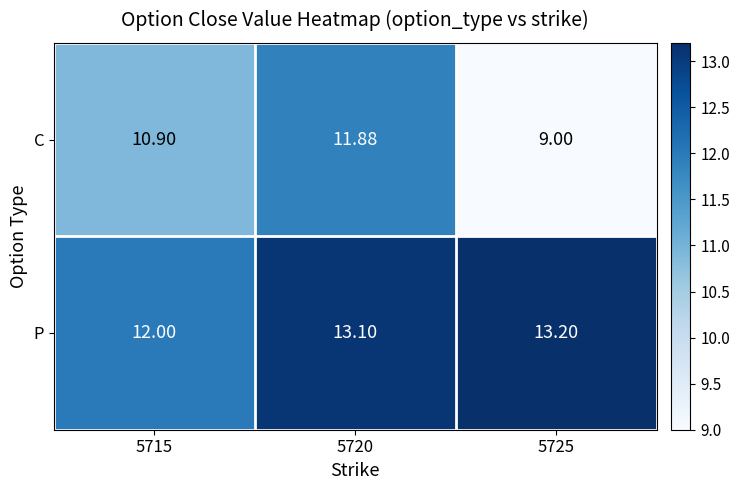

What is the sum of the P values at 5715 and 5725?

25.2